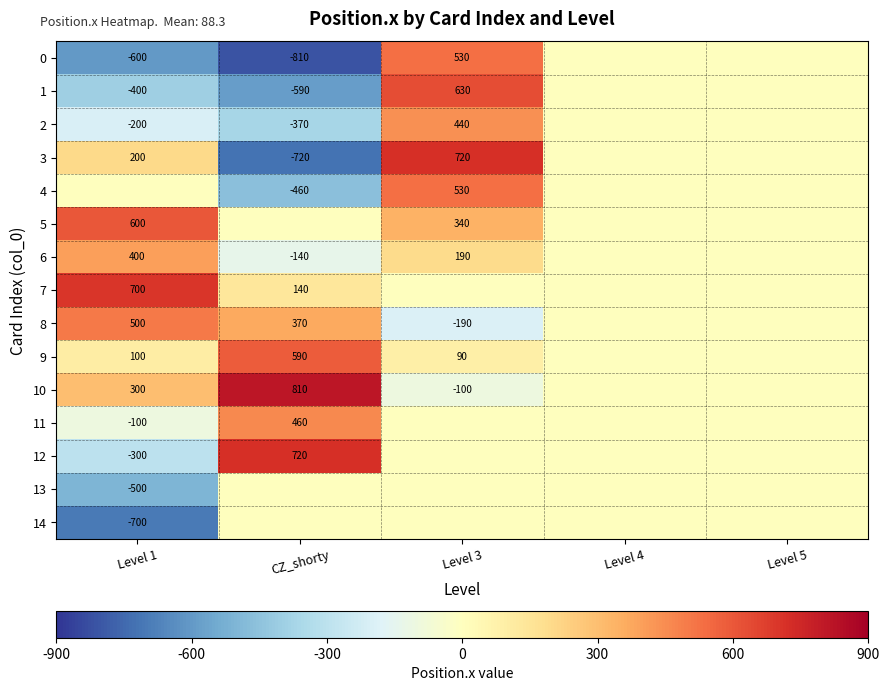

True or false: 1 has a value of 1024 at Level 3.

False